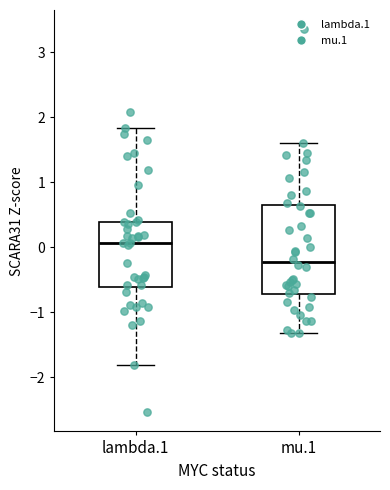

Which box's median line is the highest?

lambda.1